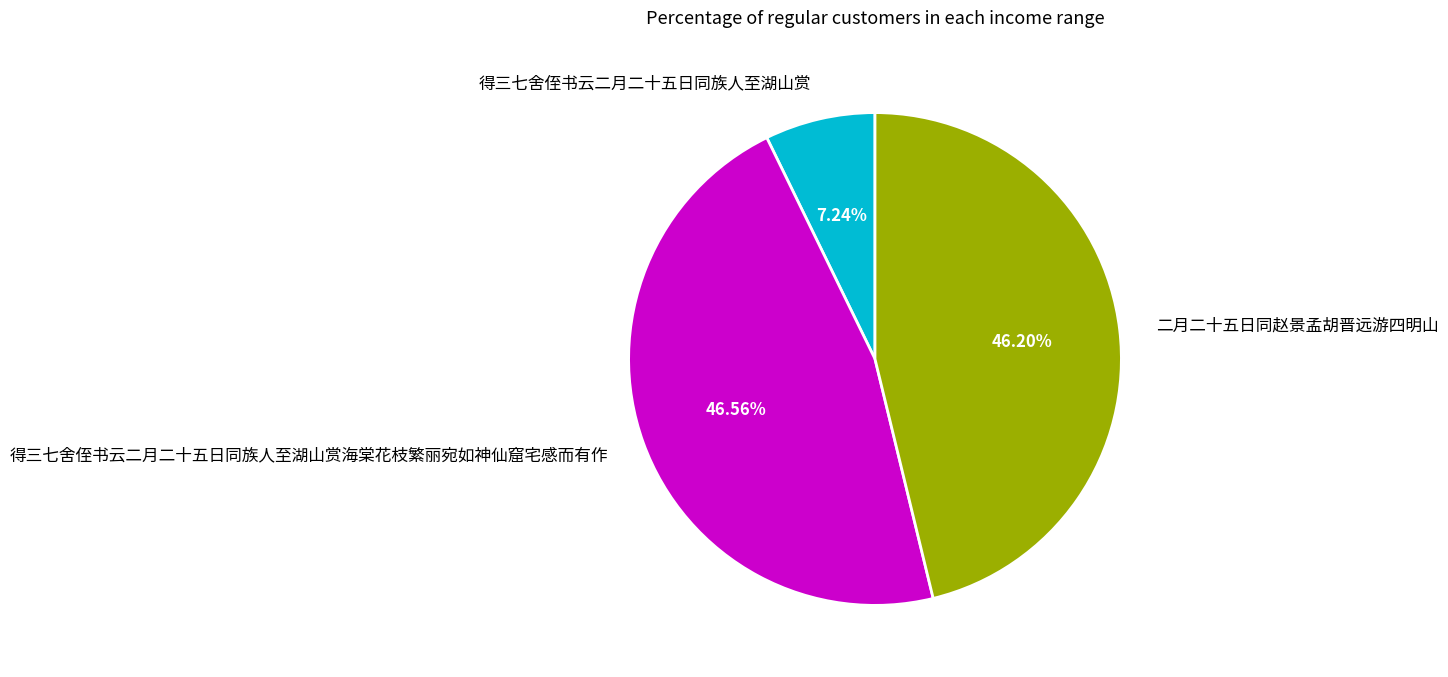

Which slice is the smallest?

得三七舍侄书云二月二十五日同族人至湖山赏